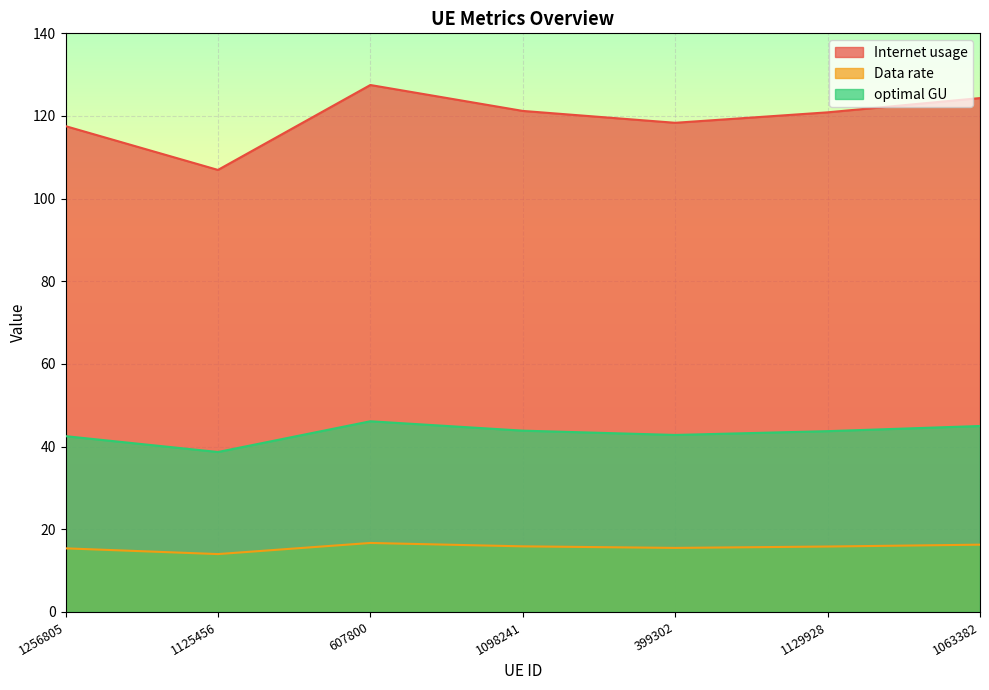

What is the difference between the highest and lowest values at 1129928?

105.1